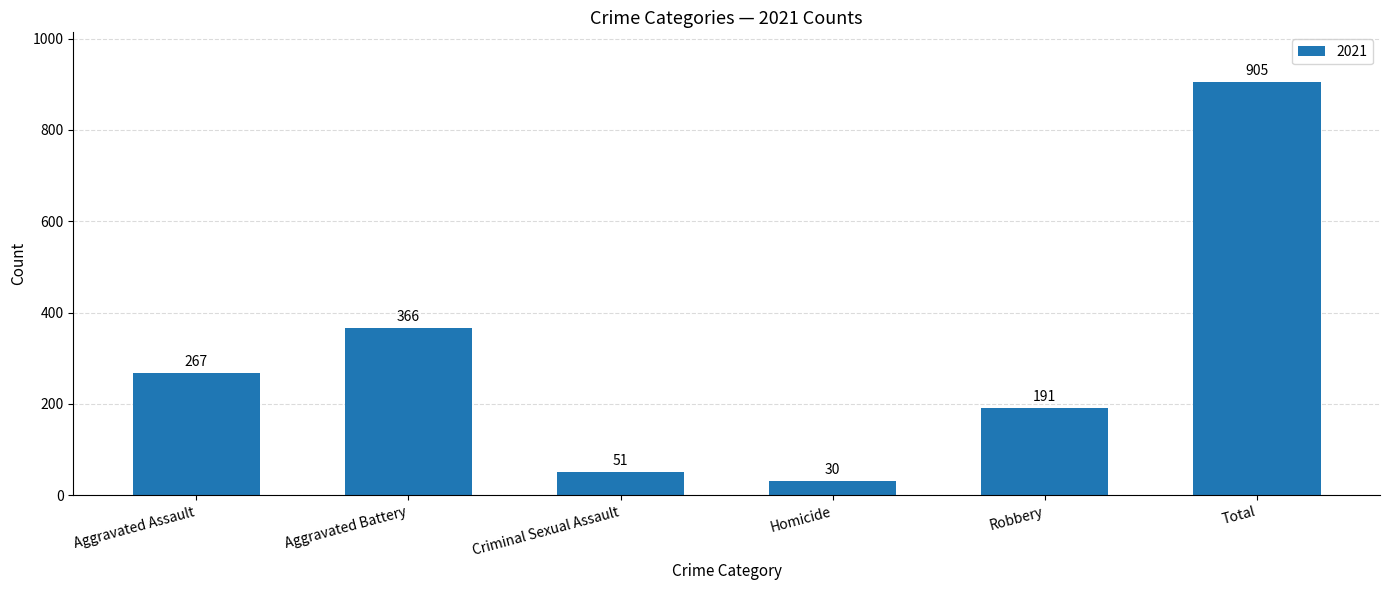

What is the average value?

302